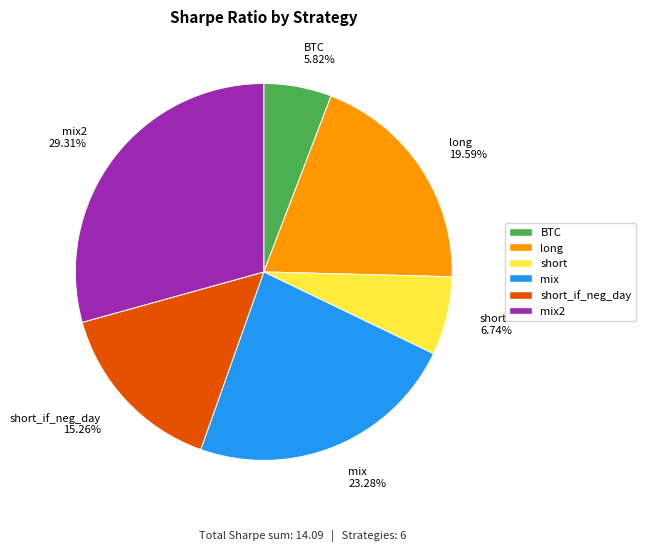

To the nearest percent, what is the average slice percentage?

17%